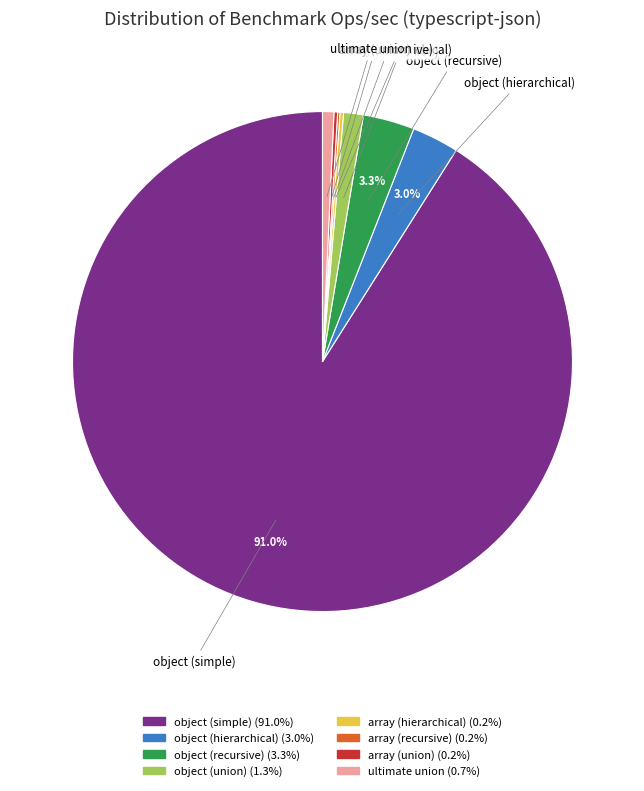

What percentage is the object (hierarchical) slice, to the nearest percent?

3%